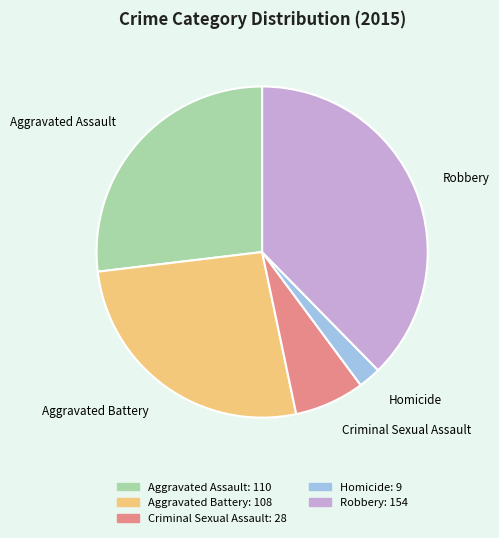

Which category has the biggest portion of the pie?

Robbery